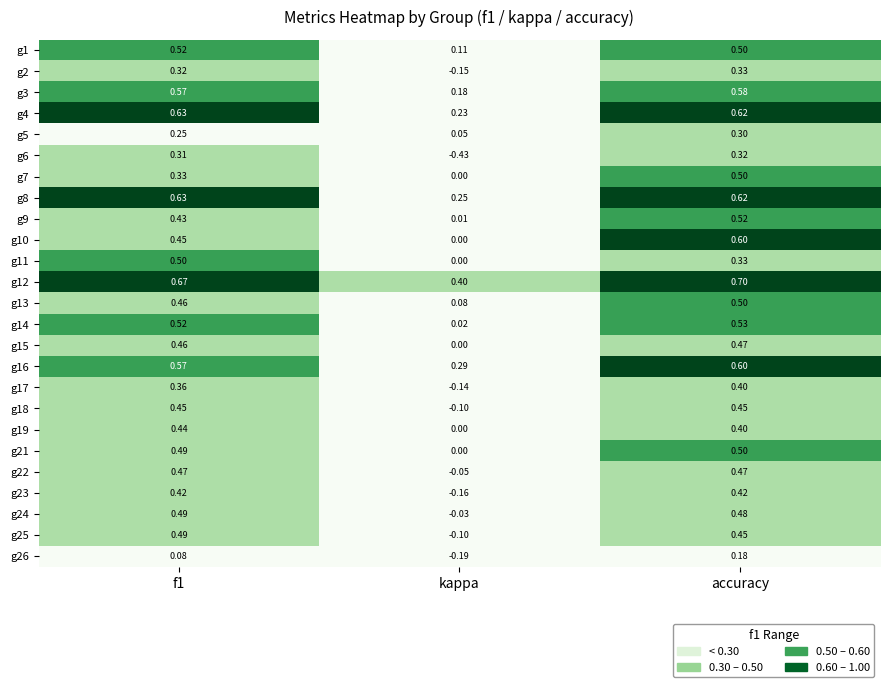

Between f1 and kappa, which series saw the biggest shift?

g6